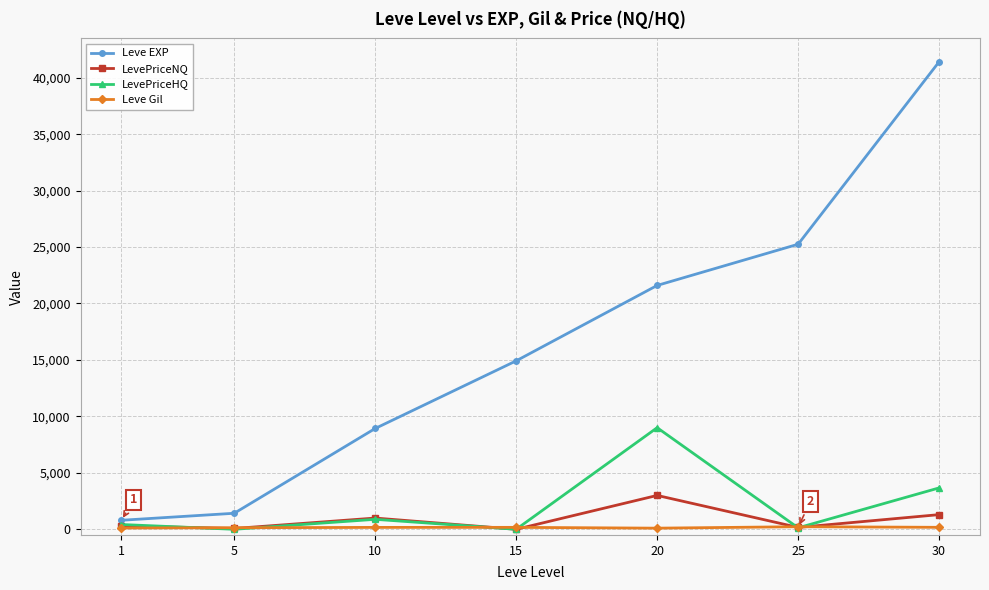

How many series are shown in this chart?

4